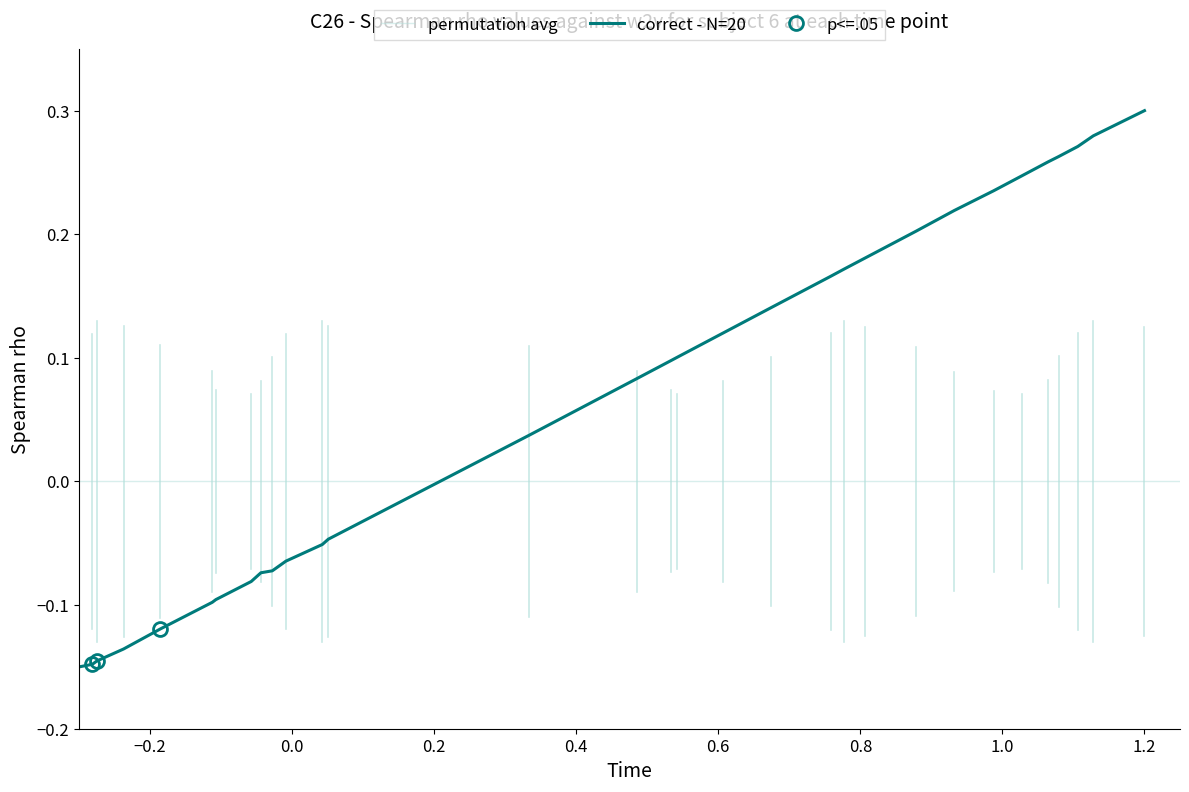

Is this an area chart (filled region under the line)?

No